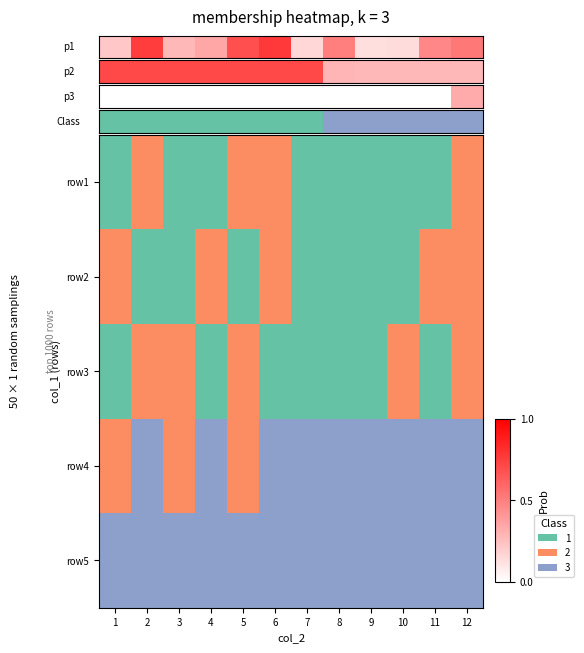

At which category does the chart reach its peak across all series?

12